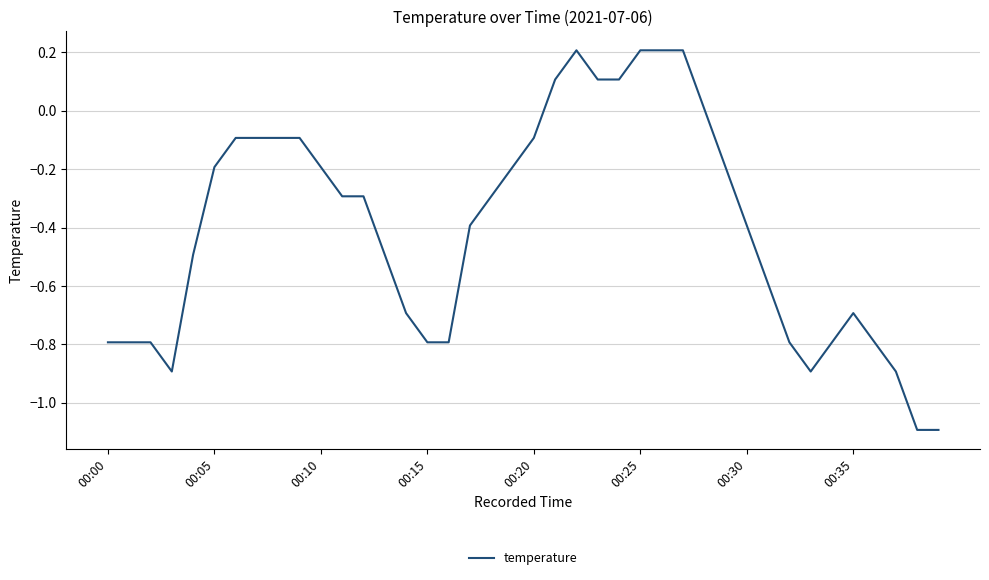

What is the minimum value shown in the chart?

-1.1